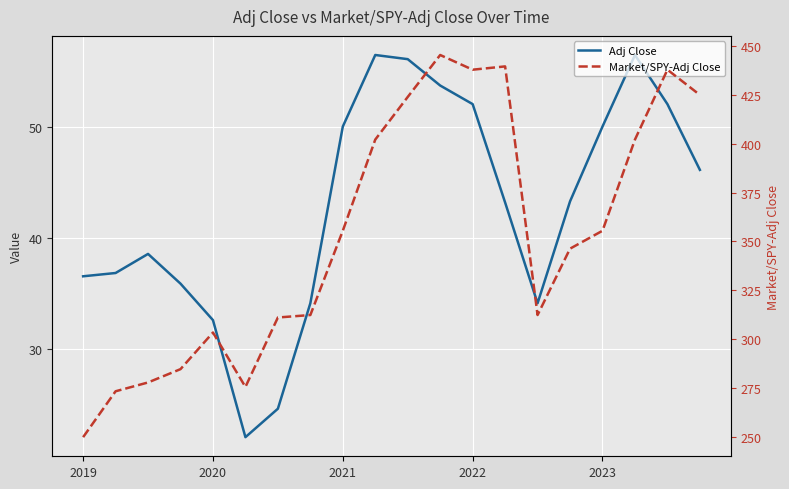

What is the value of the Market/SPY-Adj Close point at the 6th from the left?

275.5